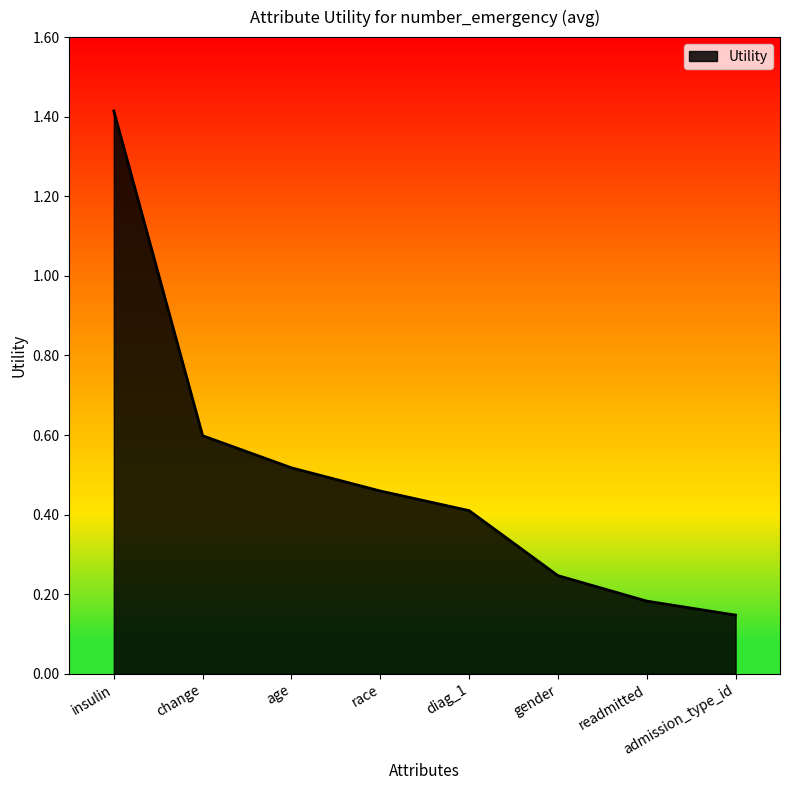

Does the chart display data point markers on the line(s)?

No